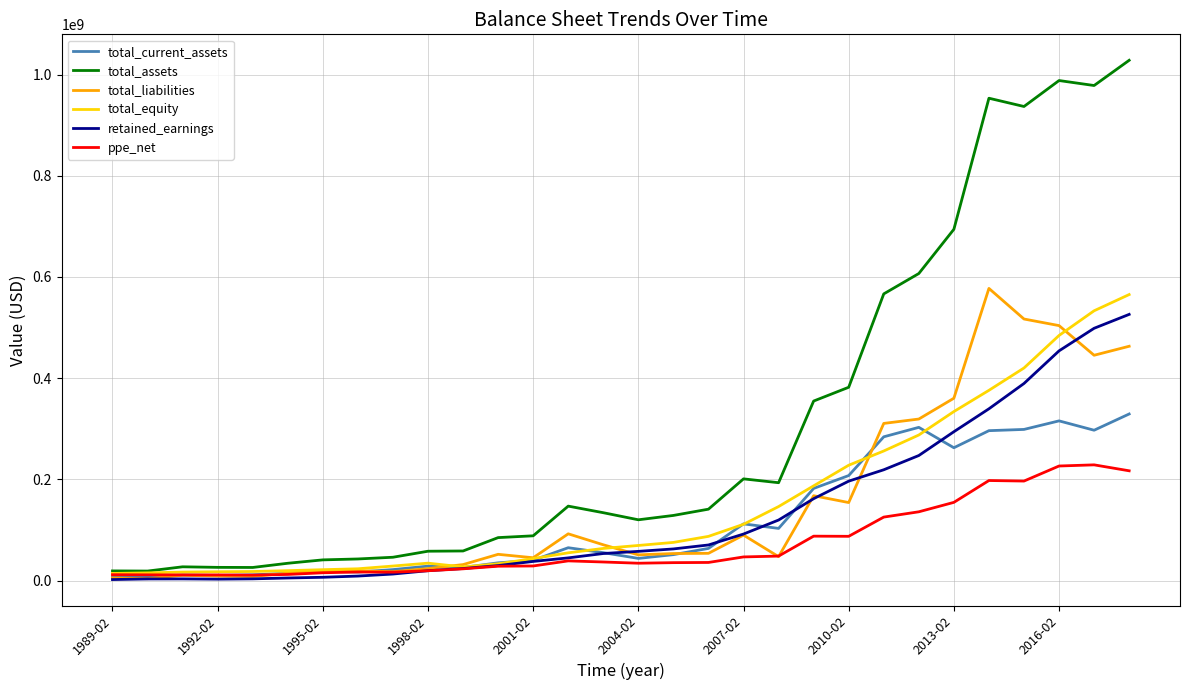

Which series ends up on top after the final intersection of ppe_net and total_liabilities?

total_liabilities